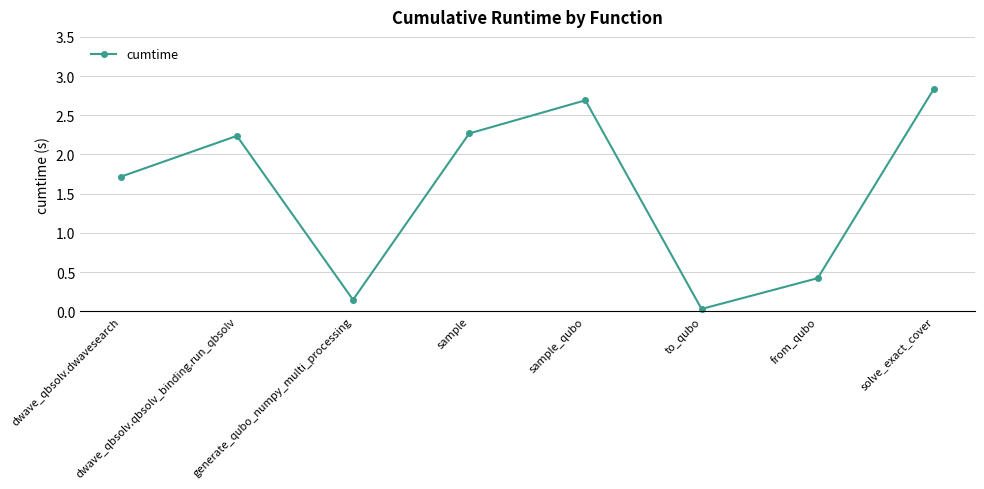

The value at sample_qubo is 2.7. True or false?

True